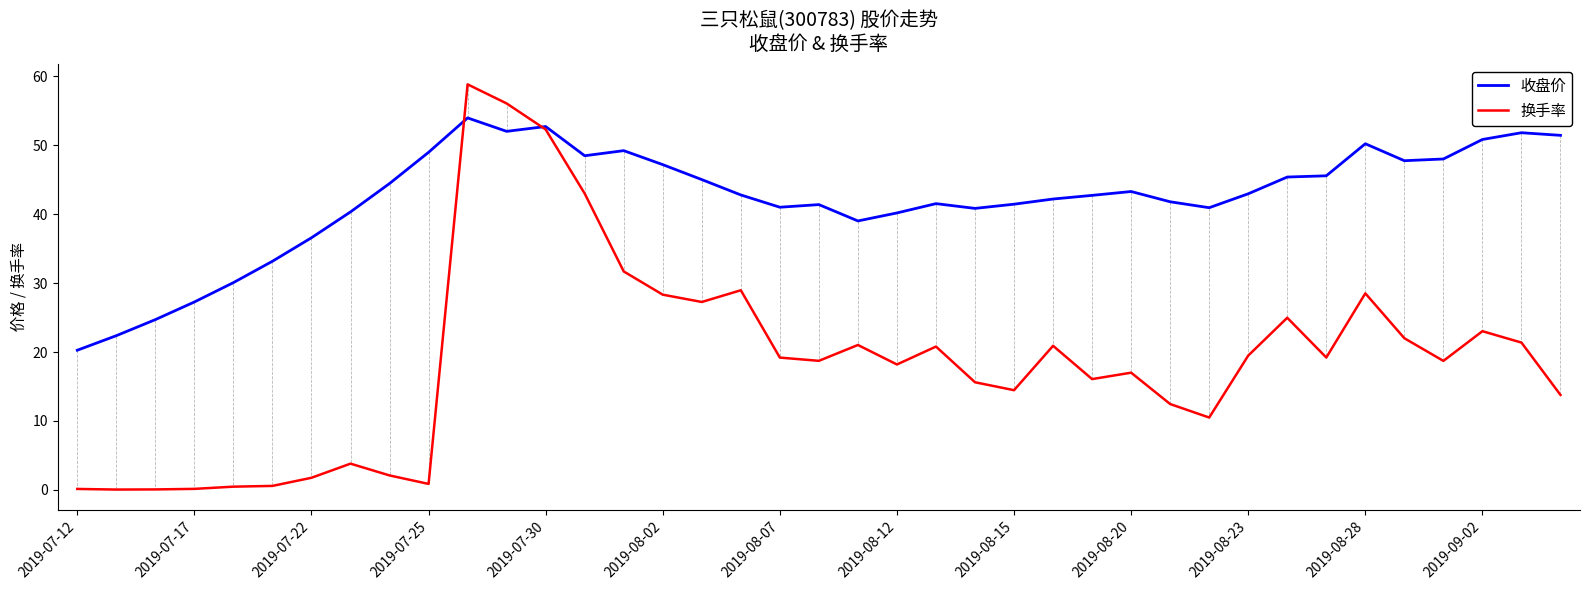

List the series in order of their overall mean, highest first.

收盘价, 换手率